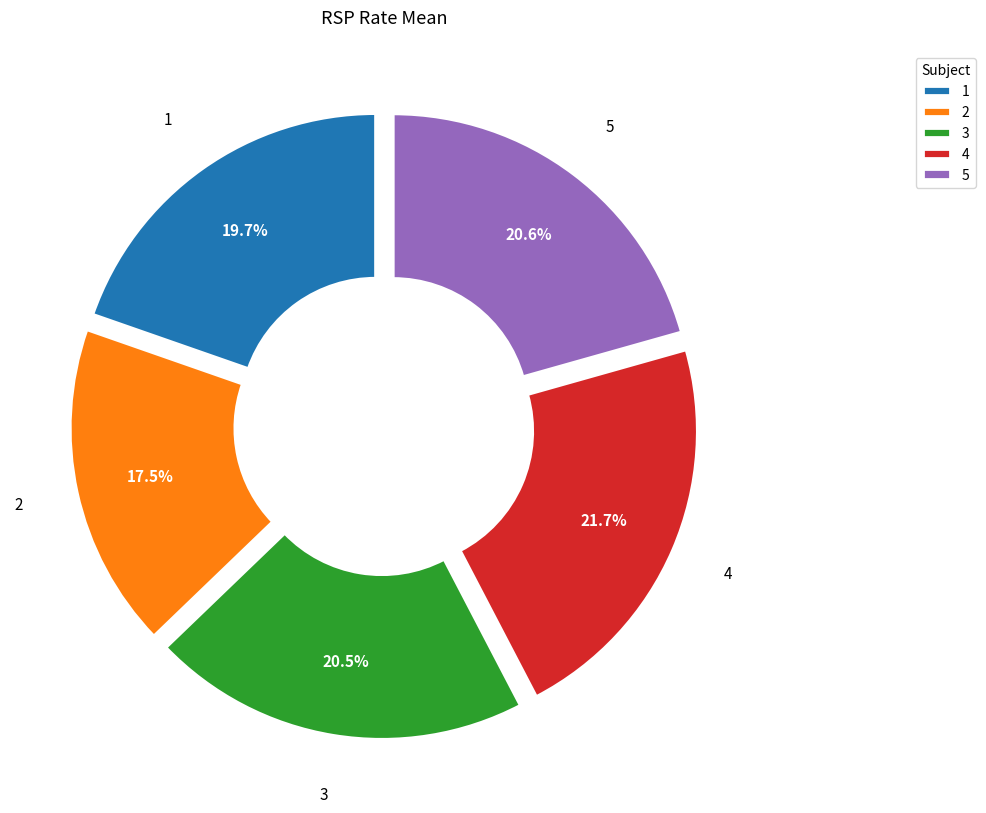

What percentage is the 1 slice, to the nearest percent?

20%